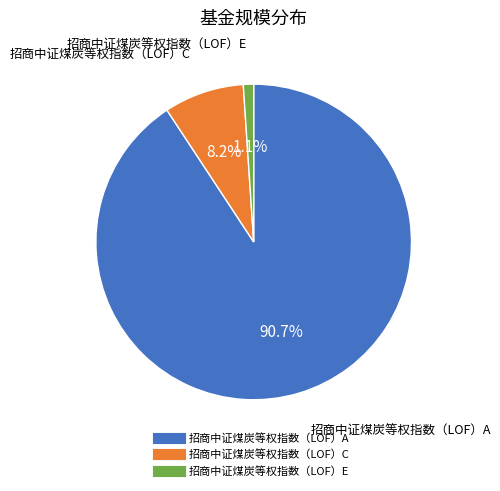

Is the sum of 招商中证煤炭等权指数（LOF）A and 招商中证煤炭等权指数（LOF）E greater than half?

Yes